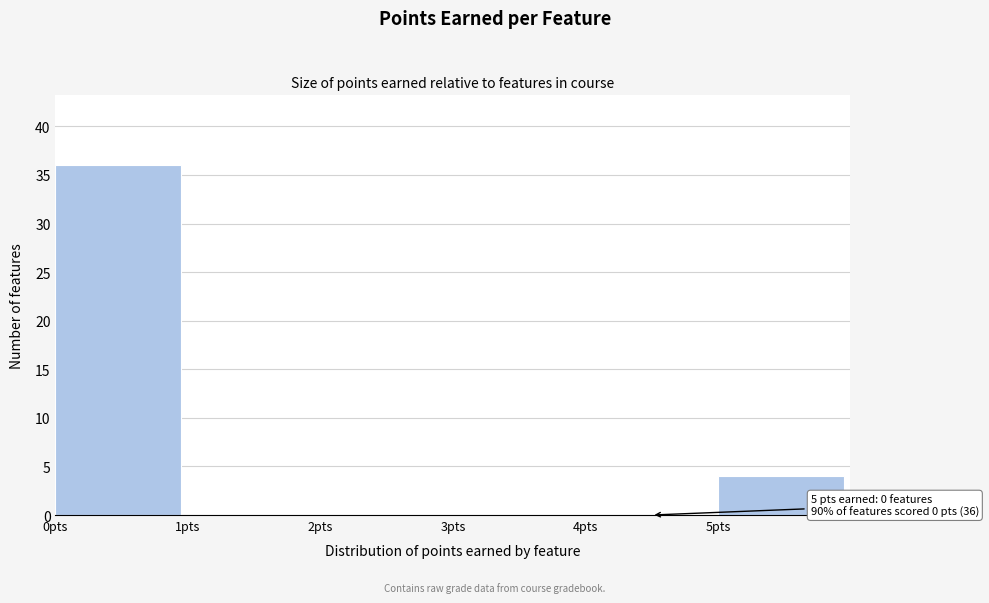

Over which range of the x-axis is the bar tallest?

0 to 1